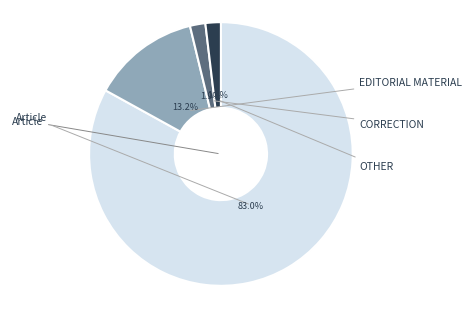

Is there any slice that represents more than half of the pie?

Yes